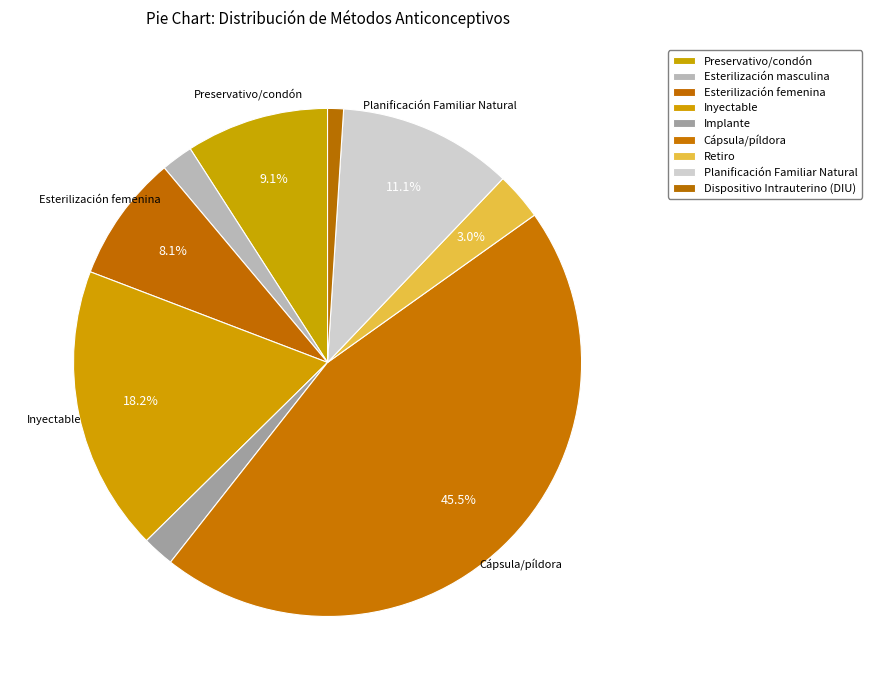

Is there a majority slice in this chart?

No